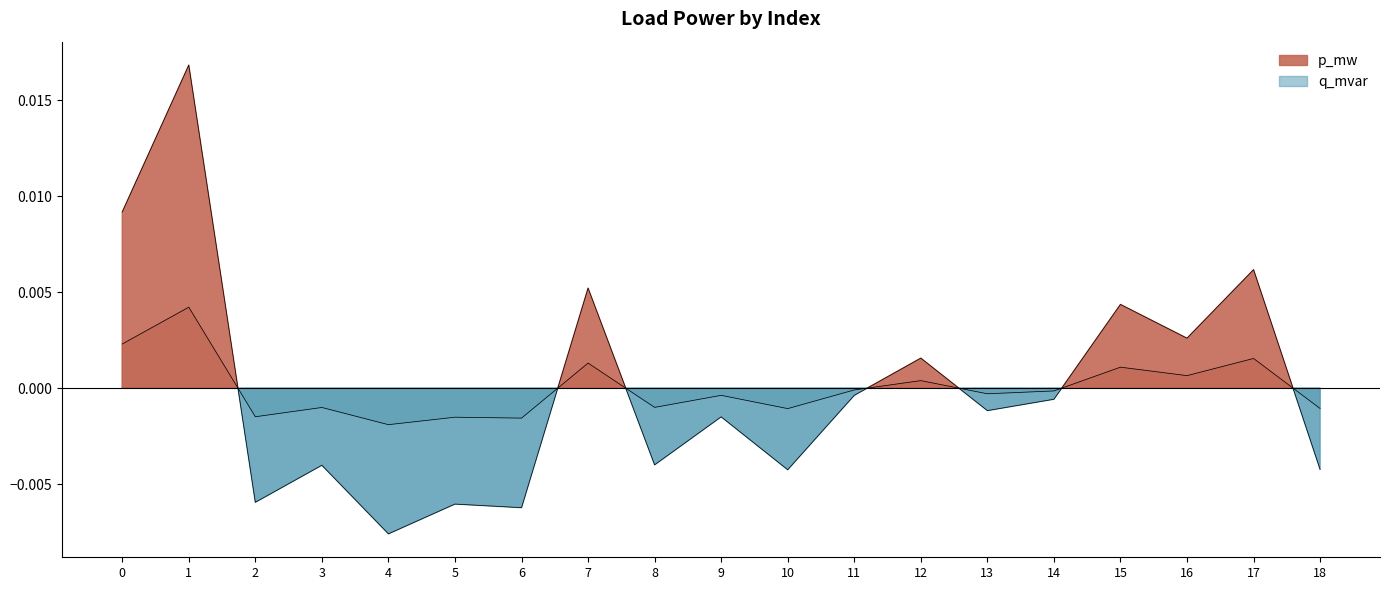

True or false: p_mw has a value of -0.0 at 3.

False